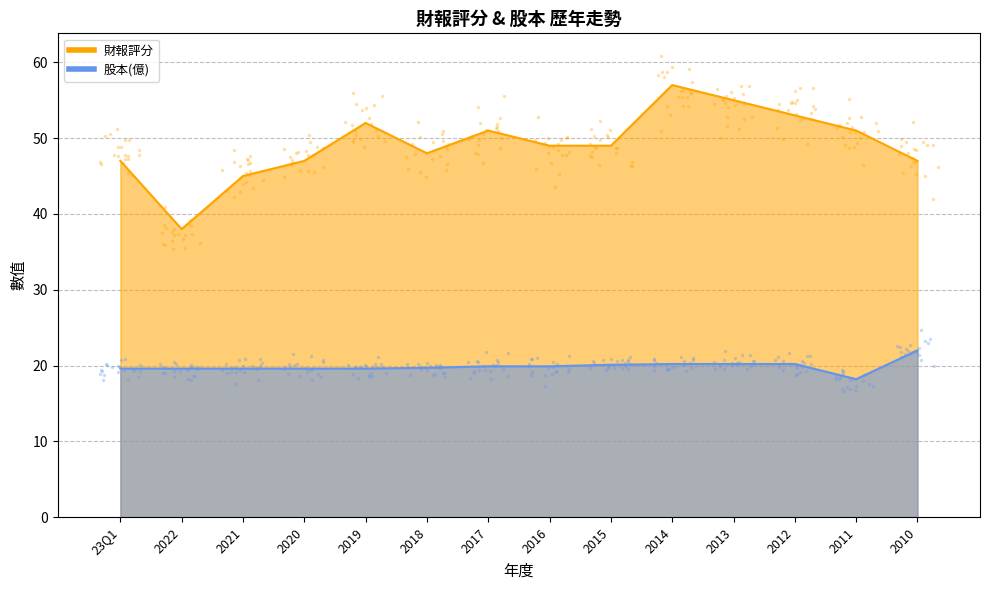

Which series has the largest total across all categories?

財報評分